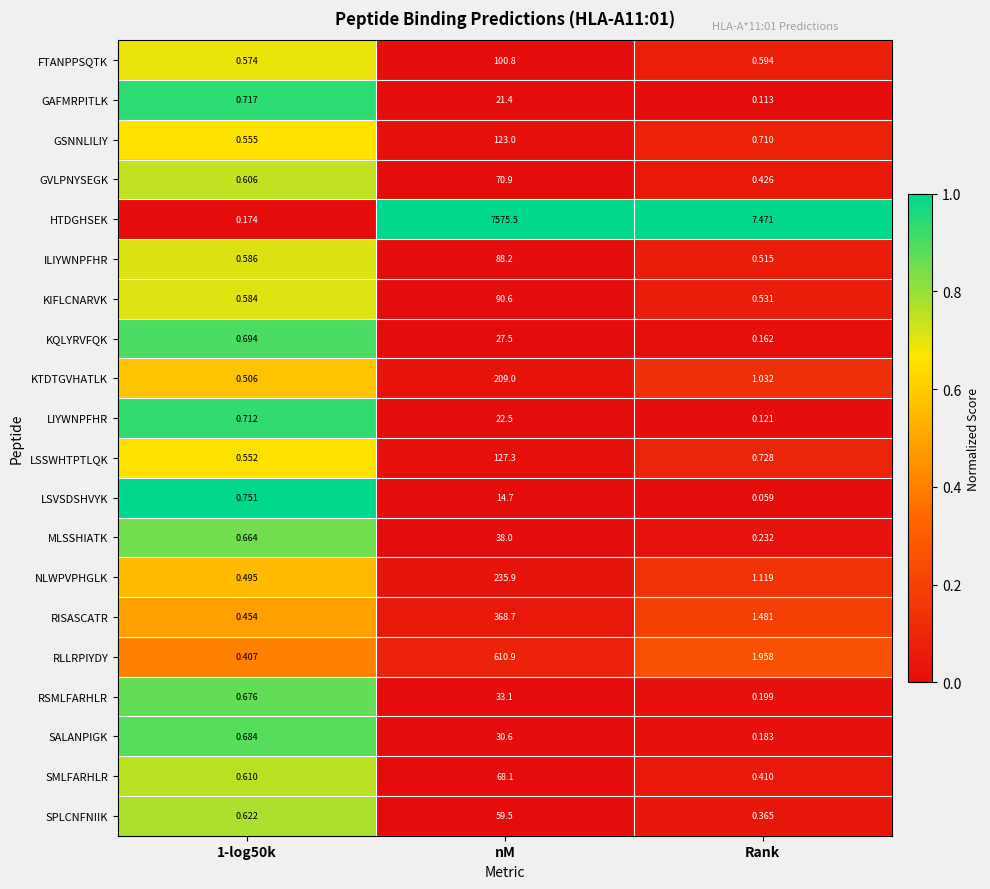

Rank the series by their maximum value, from lowest to highest.

LSVSDSHVYK, GAFMRPITLK, LIYWNPFHR, KQLYRVFQK, SALANPIGK, RSMLFARHLR, MLSSHIATK, SPLCNFNIIK, SMLFARHLR, GVLPNYSEGK, ILIYWNPFHR, KIFLCNARVK, FTANPPSQTK, GSNNLILIY, LSSWHTPTLQK, KTDTGVHATLK, NLWPVPHGLK, RISASCATR, RLLRPIYDY, HTDGHSEK